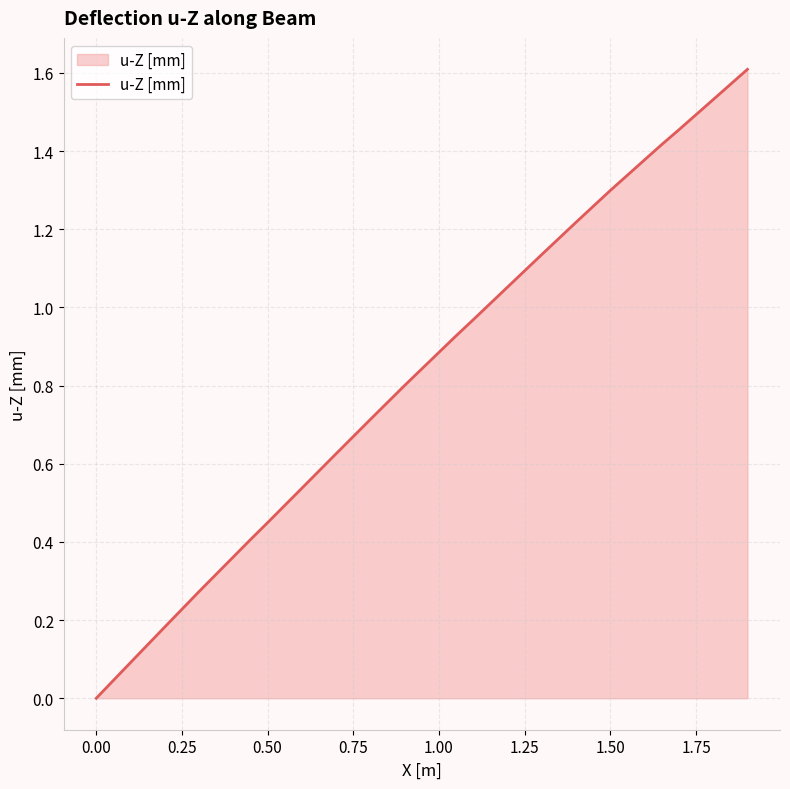

What is the greatest value displayed?

1.6